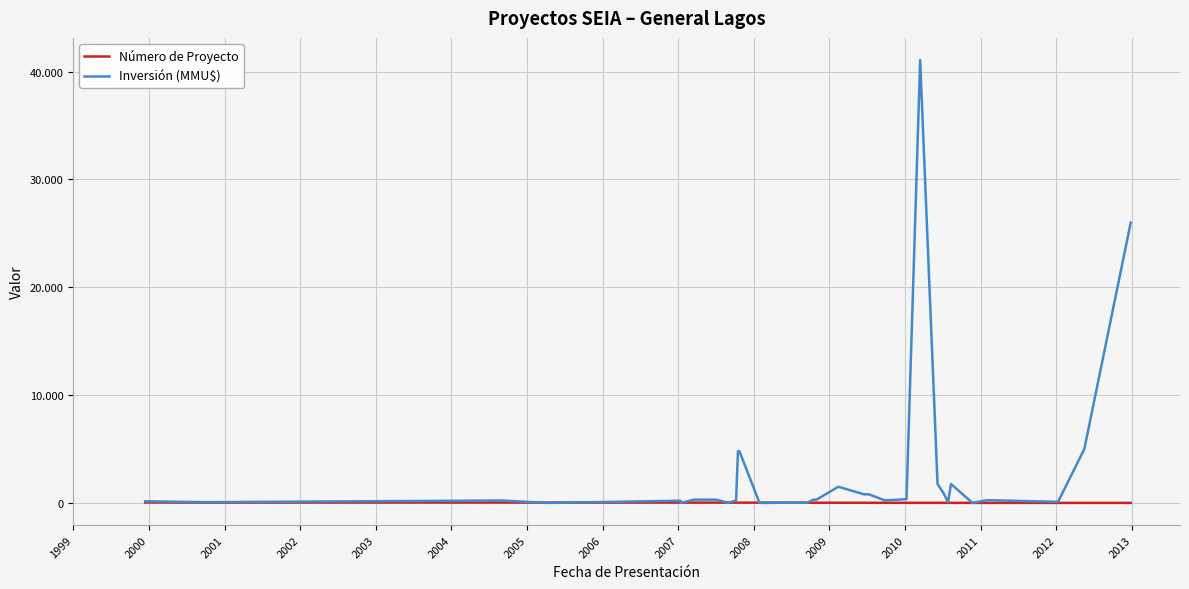

Does the chart have visible grid lines?

Yes